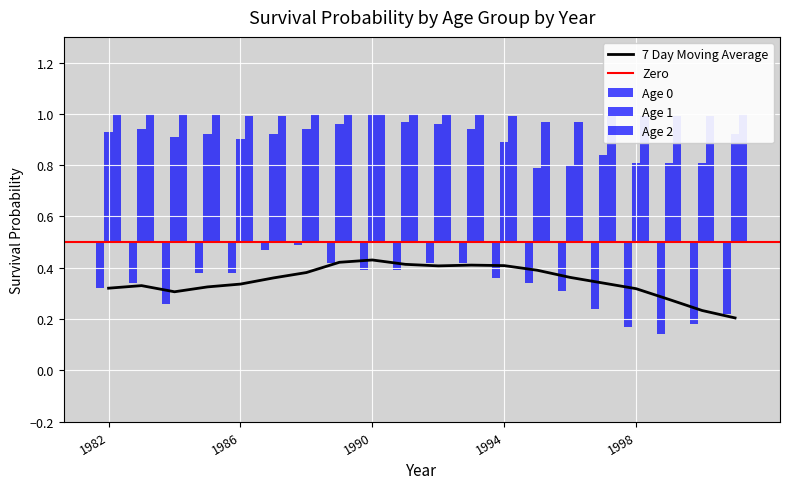

The 7 Day Moving Average series shows 0.6 at 1994. True or false?

False